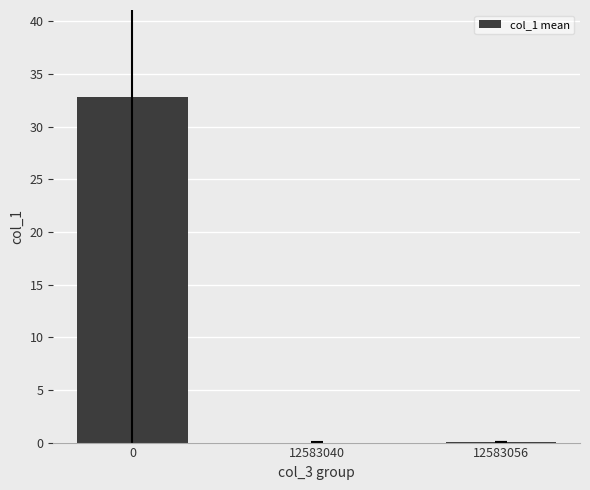

Are the bars horizontal?

No